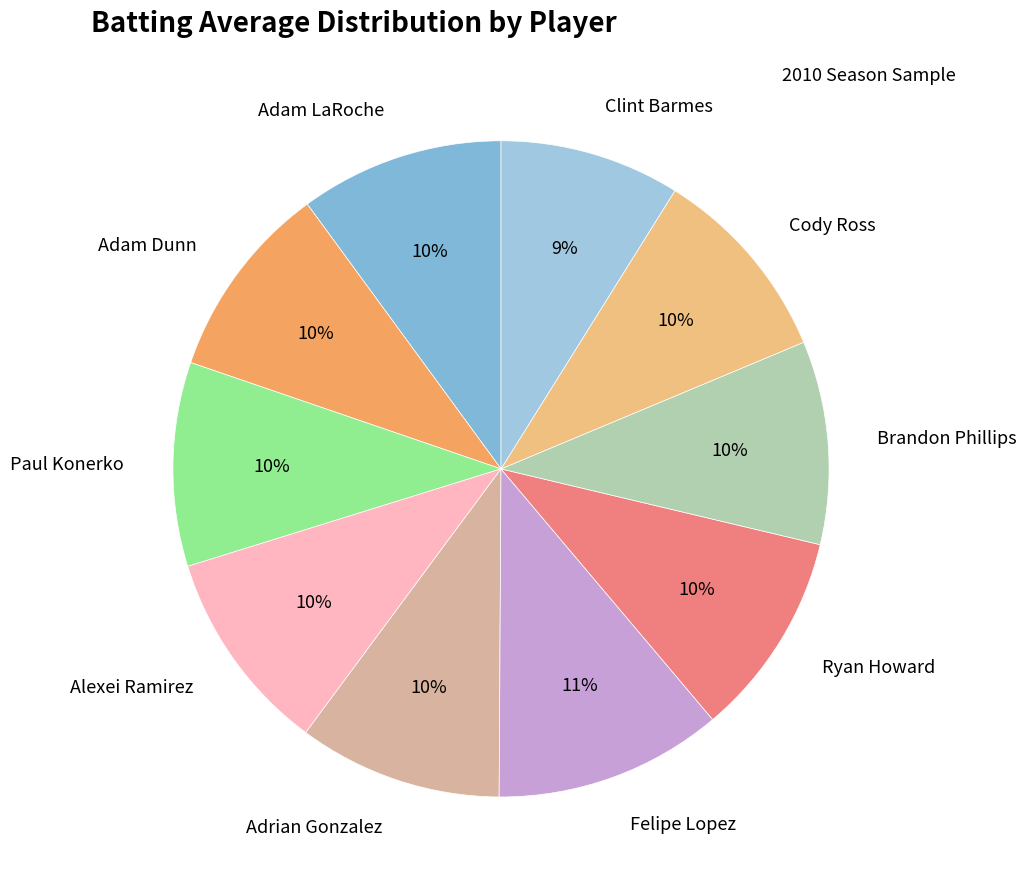

To the nearest percent, what is the average slice percentage?

10%